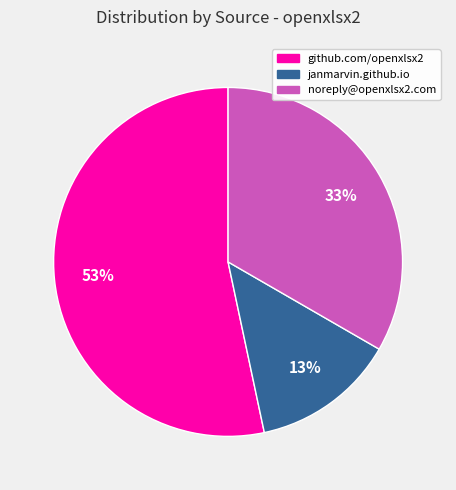

To the nearest percent, what is the average slice percentage?

33%